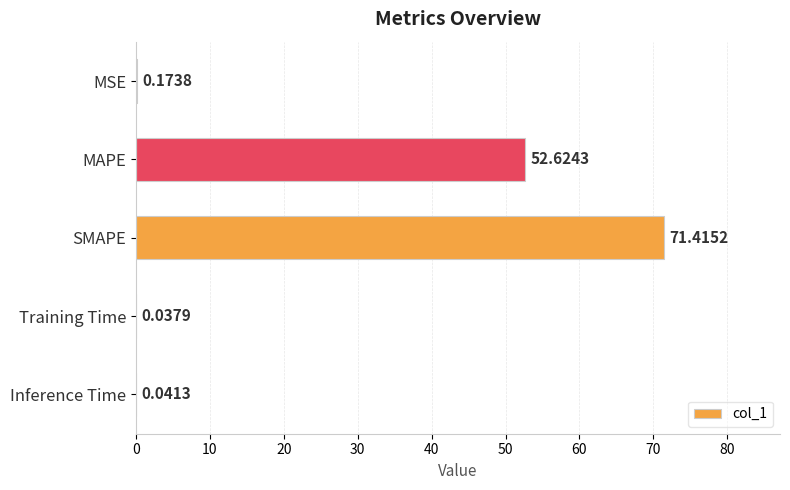

At which label is the value closest to 35?

MAPE